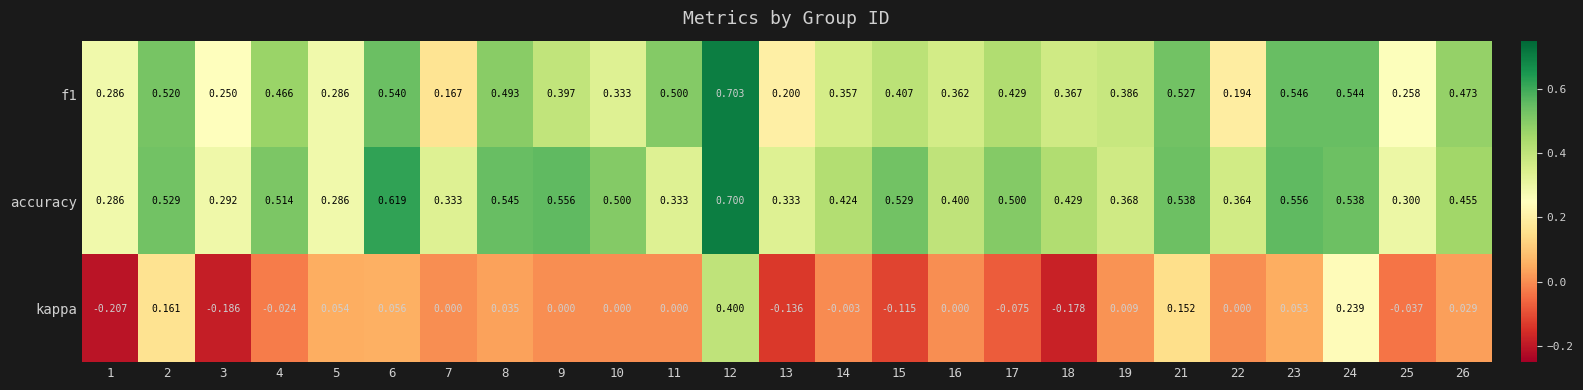

Which series has the largest range (max minus min)?

kappa